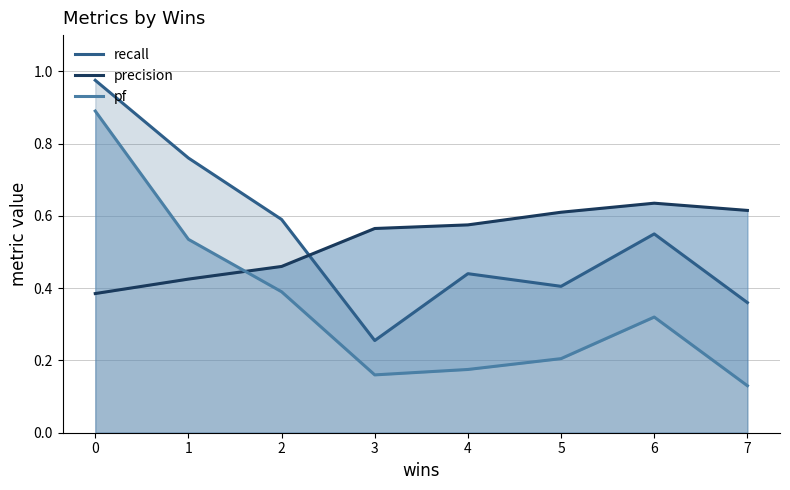

At which category does precision reach its first local peak?

6